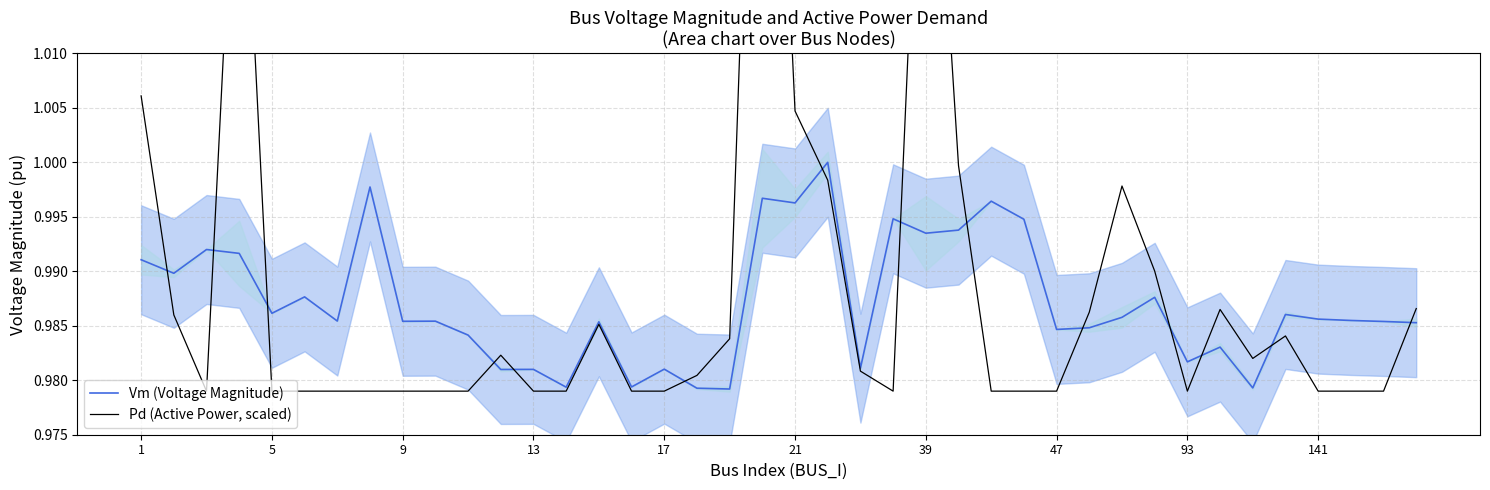

True or false: Vm (Voltage Magnitude) has a value of 0.6 at 141.

False